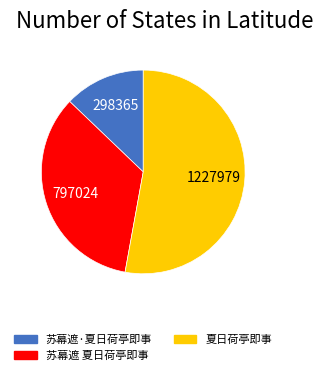

Between 苏幕遮 夏日荷亭即事 and 夏日荷亭即事, which is larger?

夏日荷亭即事